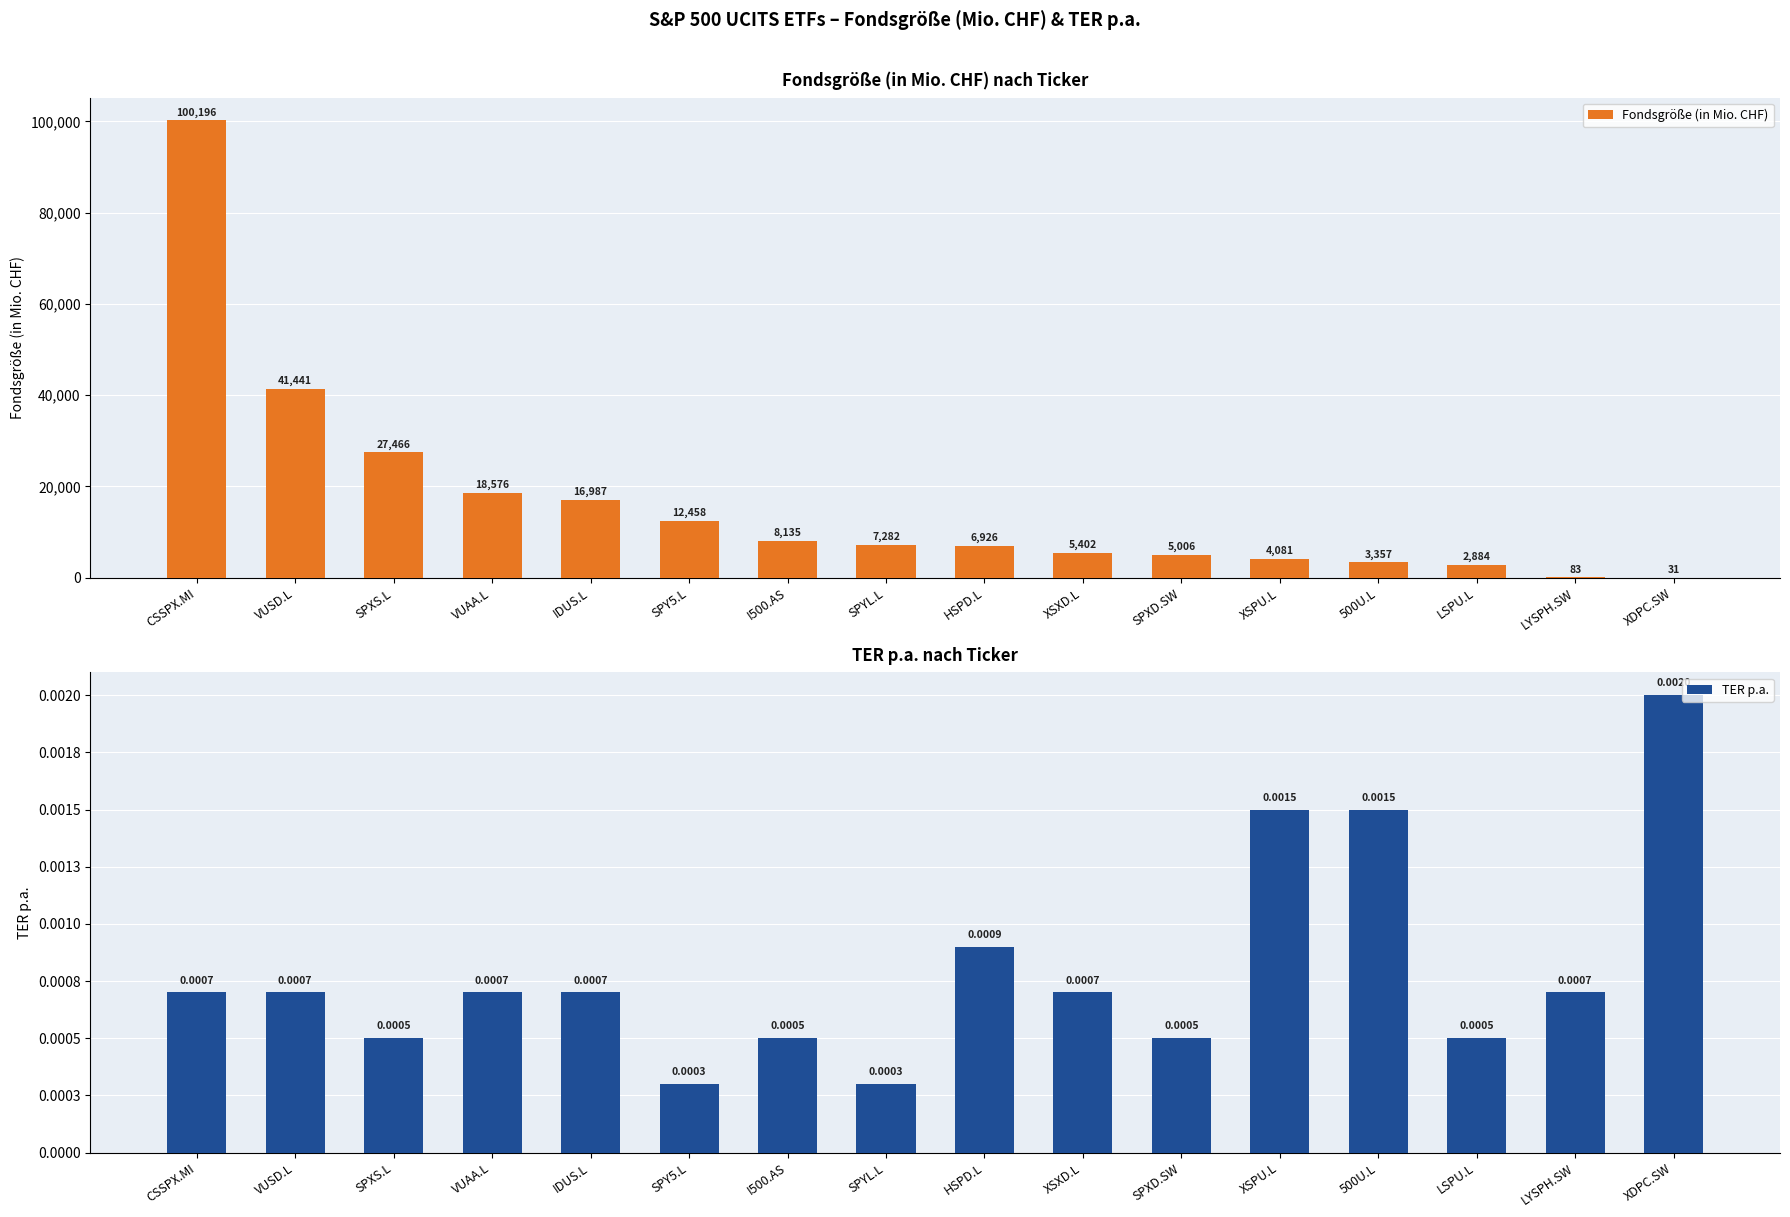

Rank the series at XSXD.L from lowest to highest value.

TER p.a., Fondsgröße (in Mio. CHF)